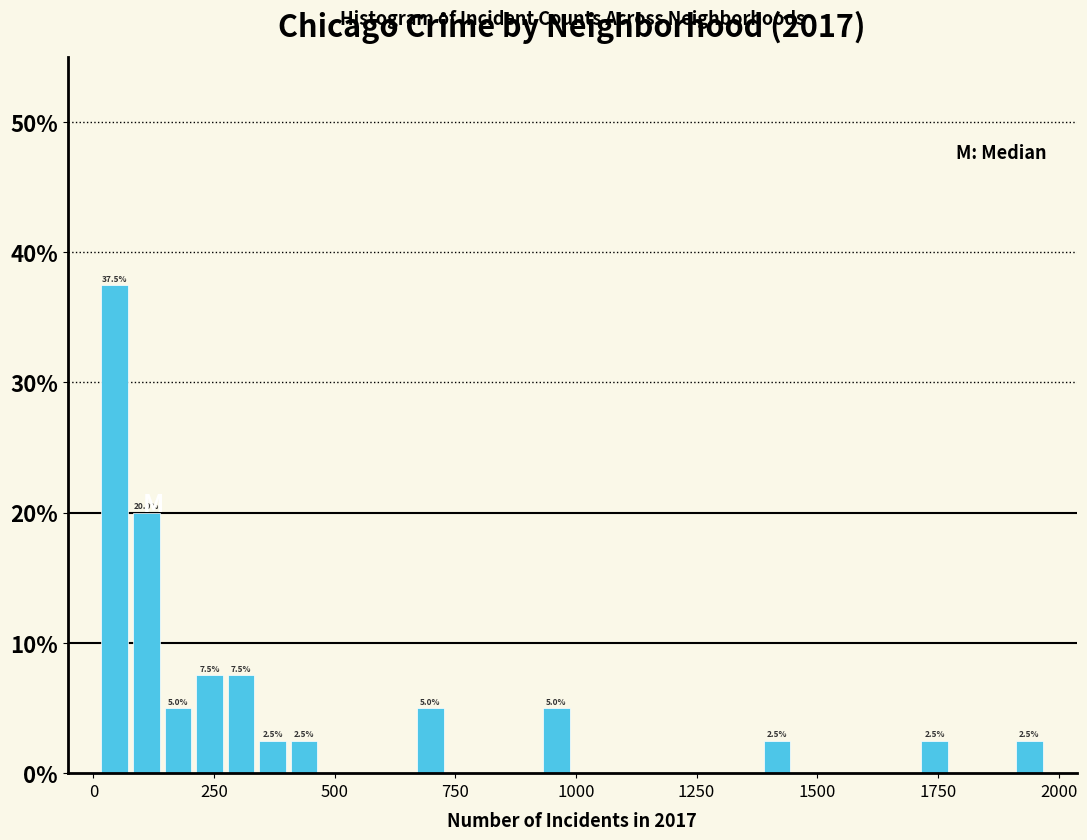

Read against the x-axis, roughly where is the centre of the tallest bar?

50